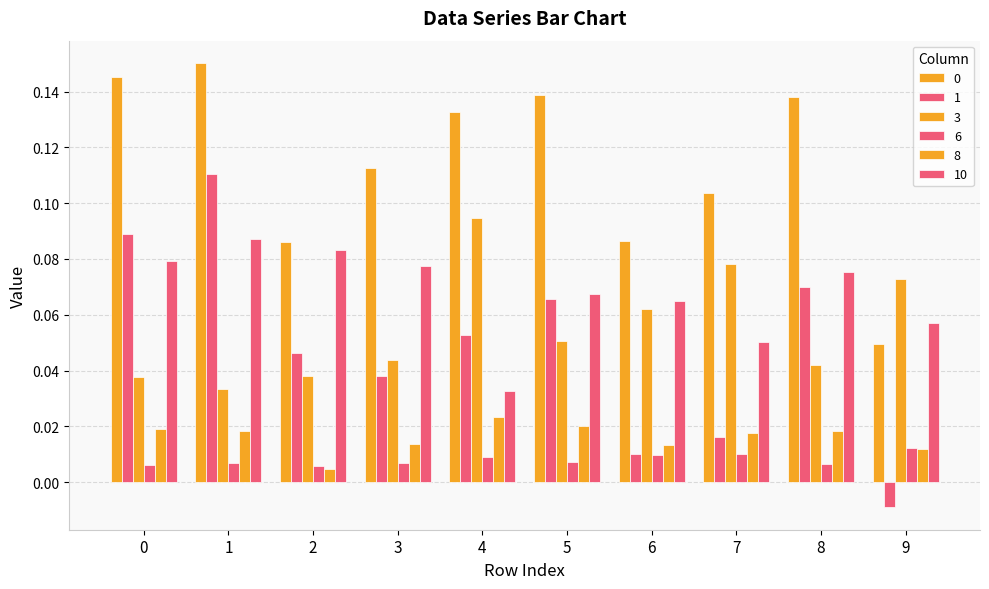

Reading right to left, list all the values displayed in this chart.

0: 9=0.0	8=0.1	7=0.1	6=0.1	5=0.1	4=0.1	3=0.1	2=0.1	1=0.2	0=0.1
1: 9=-0.0	8=0.1	7=0.0	6=0.0	5=0.1	4=0.1	3=0.0	2=0.0	1=0.1	0=0.1
3: 9=0.1	8=0.0	7=0.1	6=0.1	5=0.1	4=0.1	3=0.0	2=0.0	1=0.0	0=0.0
6: 9=0.0	8=0.0	7=0.0	6=0.0	5=0.0	4=0.0	3=0.0	2=0.0	1=0.0	0=0.0
8: 9=0.0	8=0.0	7=0.0	6=0.0	5=0.0	4=0.0	3=0.0	2=0.0	1=0.0	0=0.0
10: 9=0.1	8=0.1	7=0.1	6=0.1	5=0.1	4=0.0	3=0.1	2=0.1	1=0.1	0=0.1